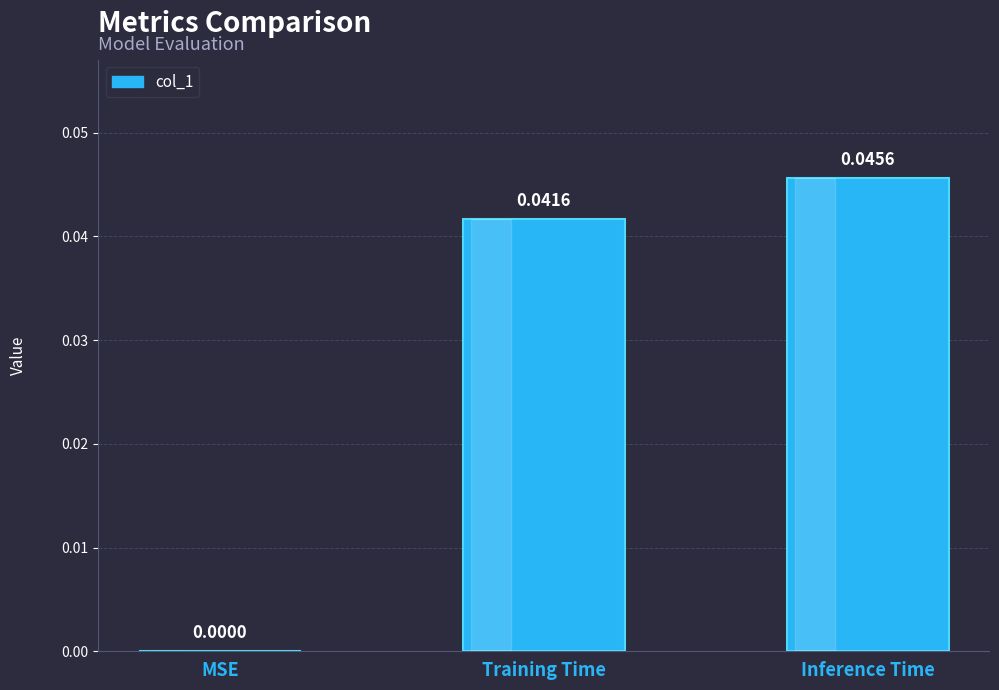

How many categories are shown in the chart?

3